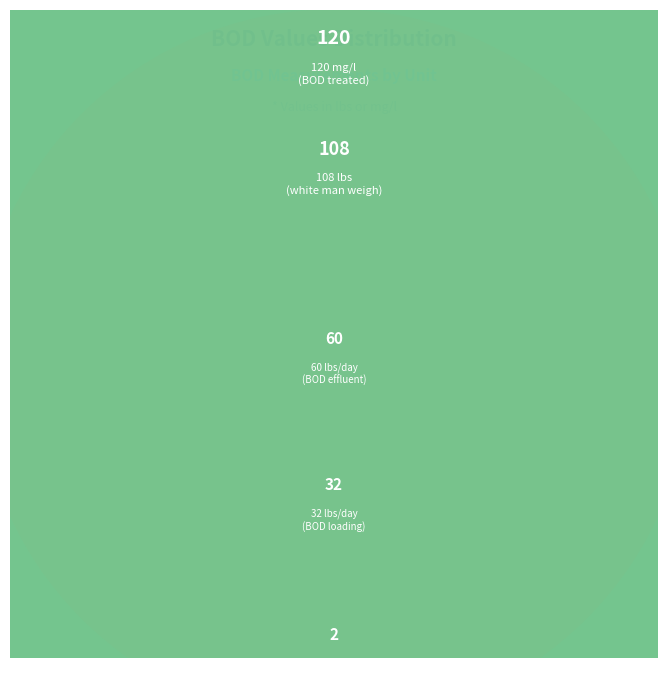

To the nearest percent, what portion does bod represent?

1%